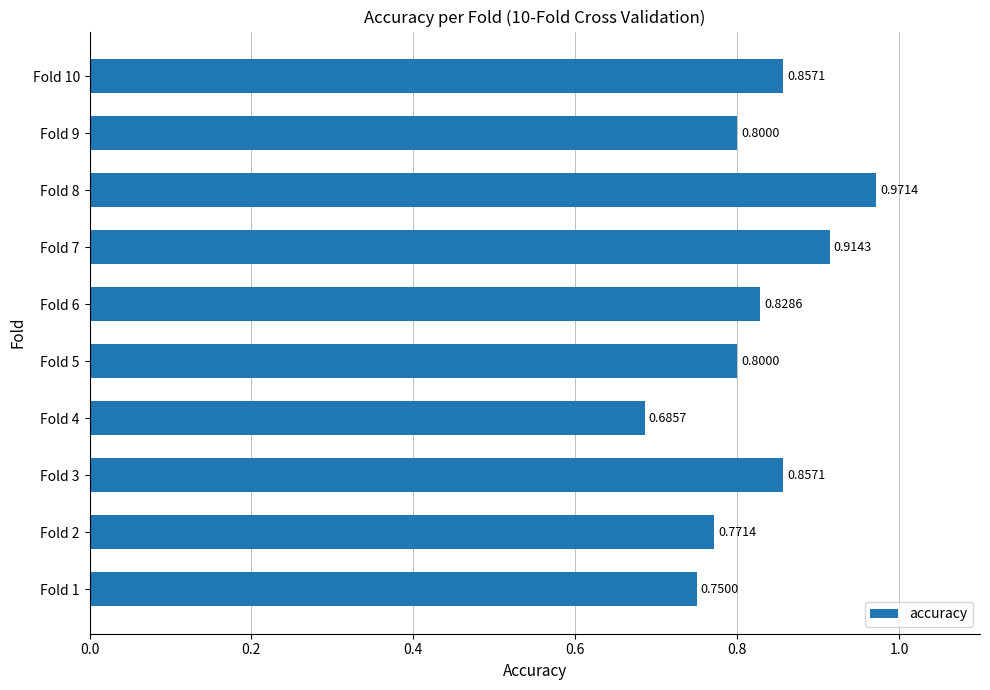

Which has a higher value, Fold 5 or Fold 3?

Fold 3